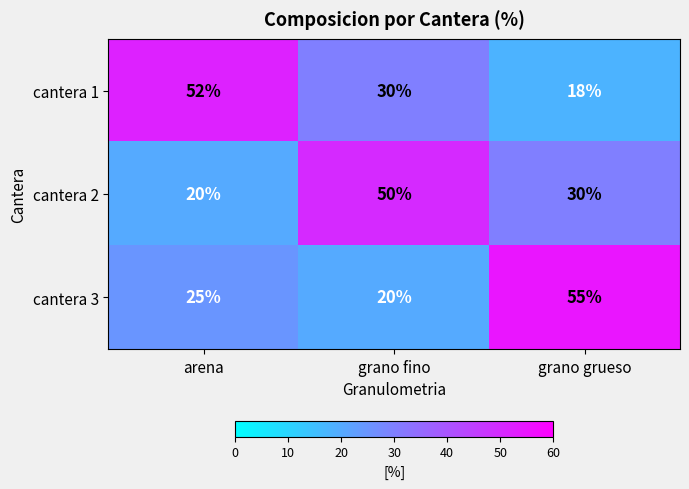

Where does the cantera 2 series first go above 30?

grano fino